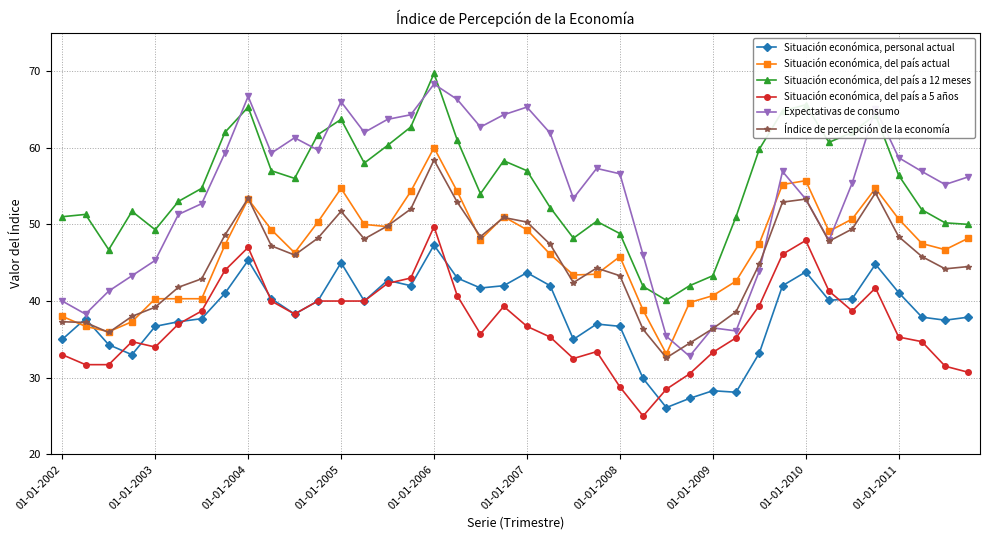

Which series has the largest range (max minus min)?

Expectativas de consumo